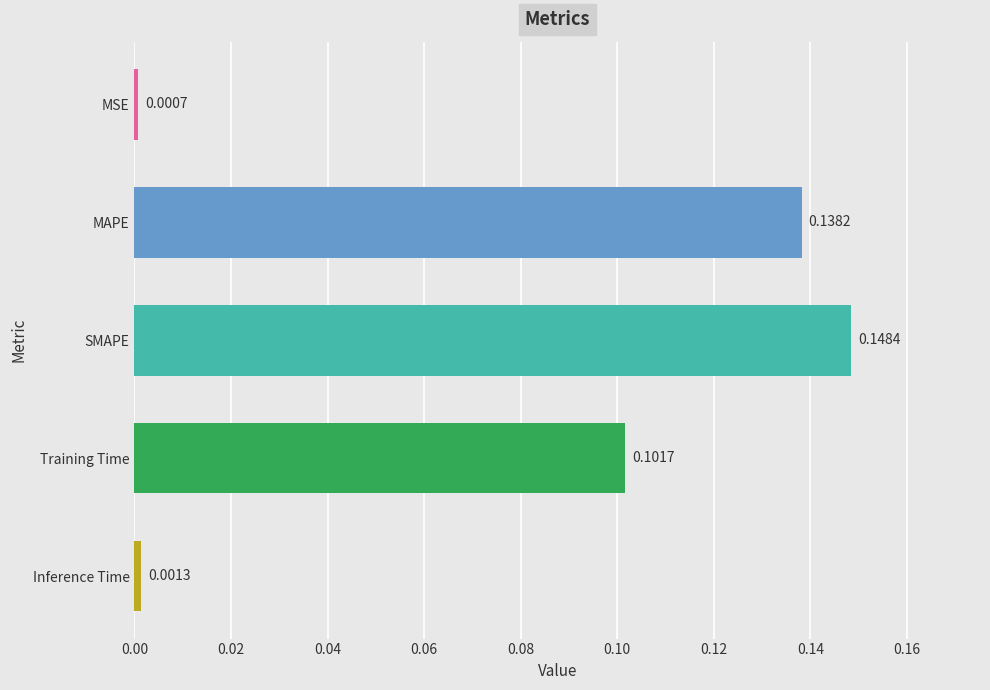

Between MSE and Inference Time, which is larger?

Inference Time